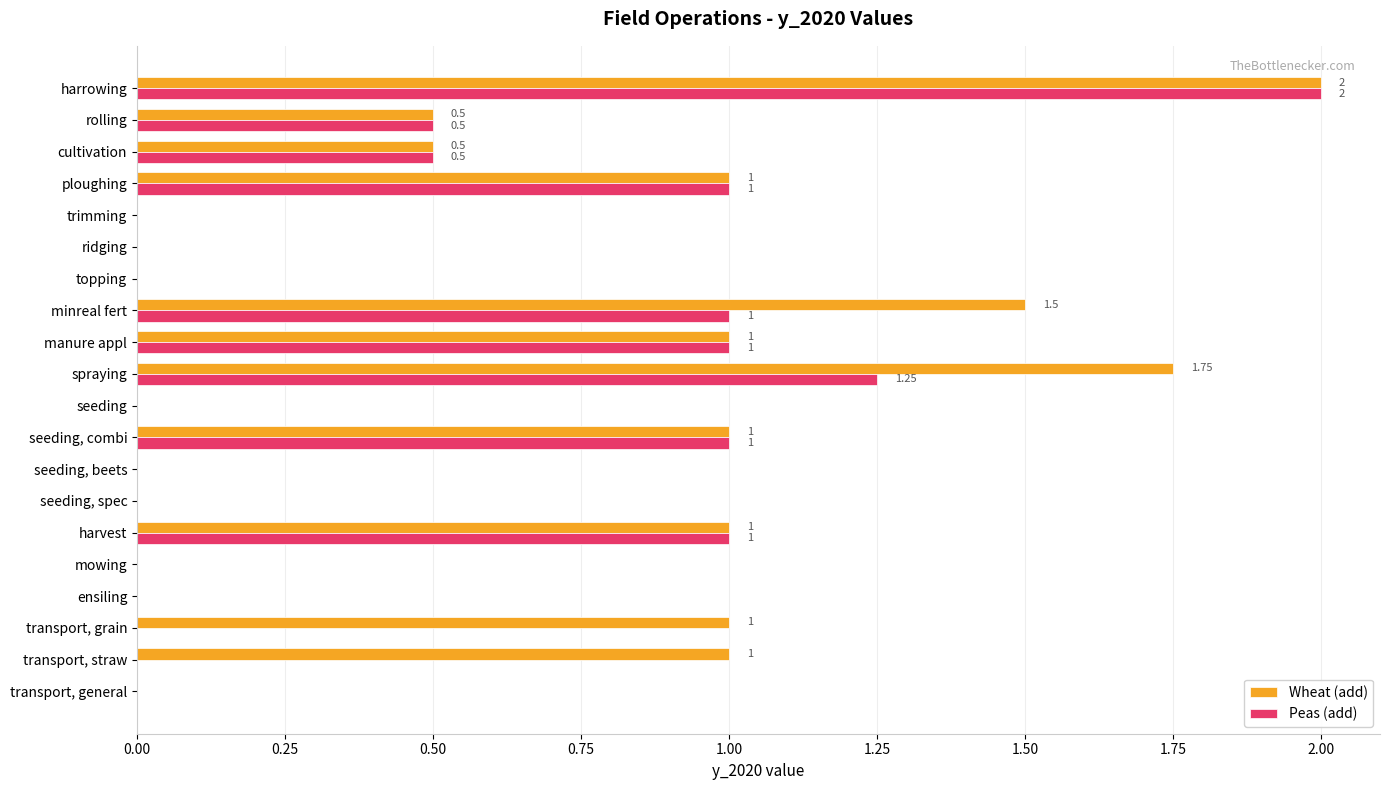

At which category is the sum across all series the highest?

harrowing